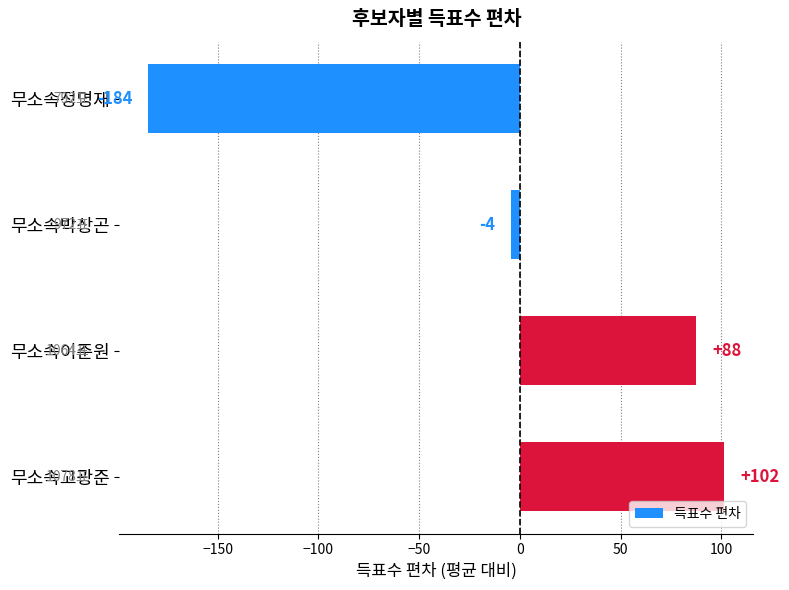

List the labels in order of value, smallest first.

무소속정명재, 무소속박상곤, 무소속이준원, 무소속고광준